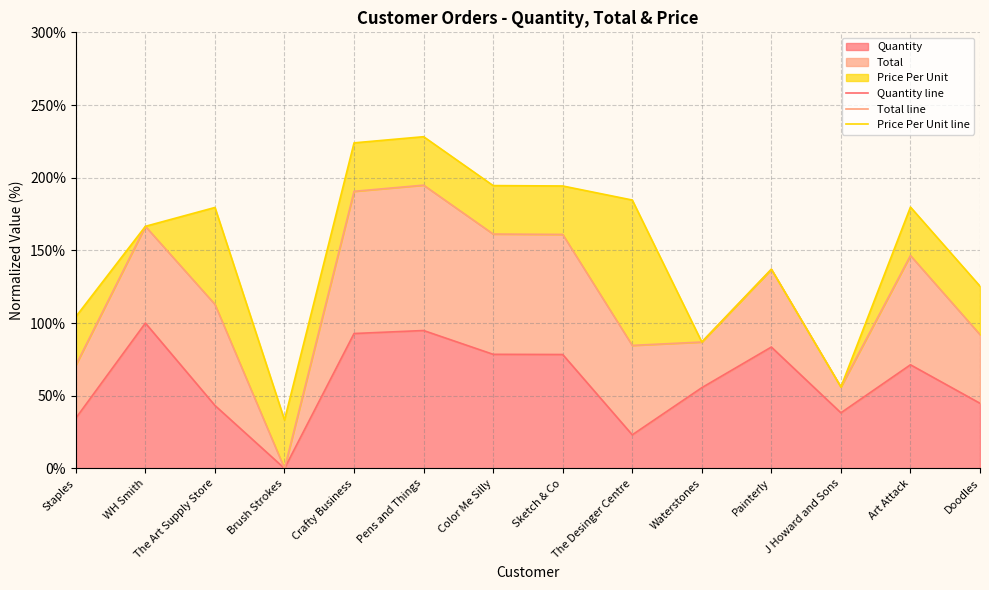

What is the difference between the highest and lowest values at Staples?

69.8